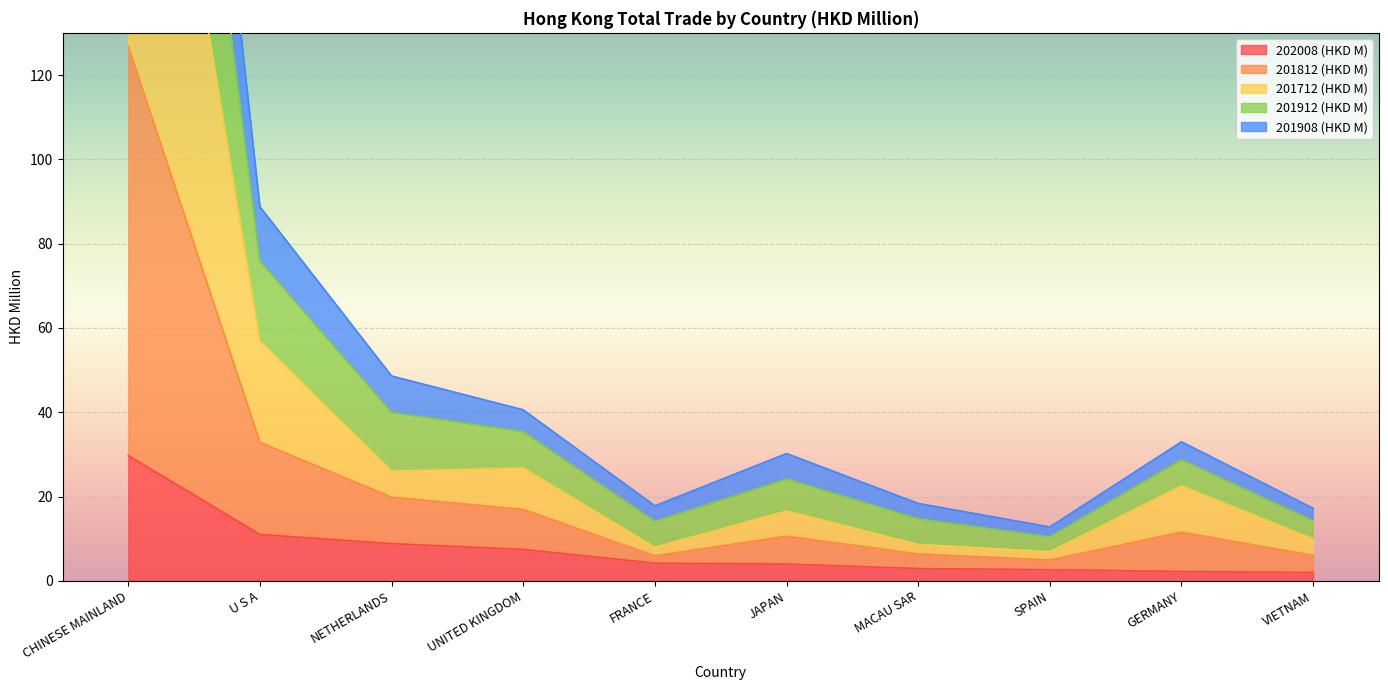

Count the number of data series in this chart.

5